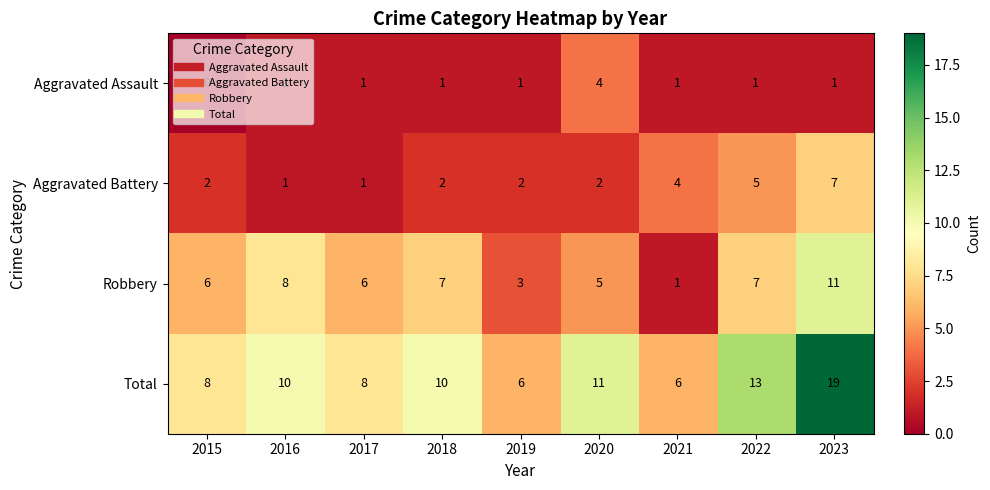

At which label does Robbery reach its minimum?

2021